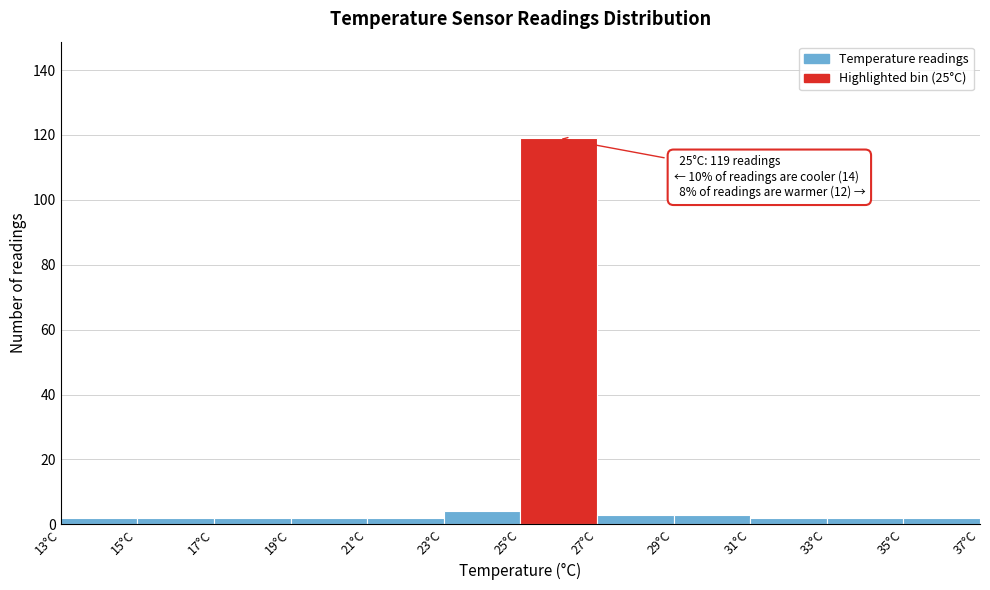

Over which range of the x-axis is the bar tallest?

25 to 27